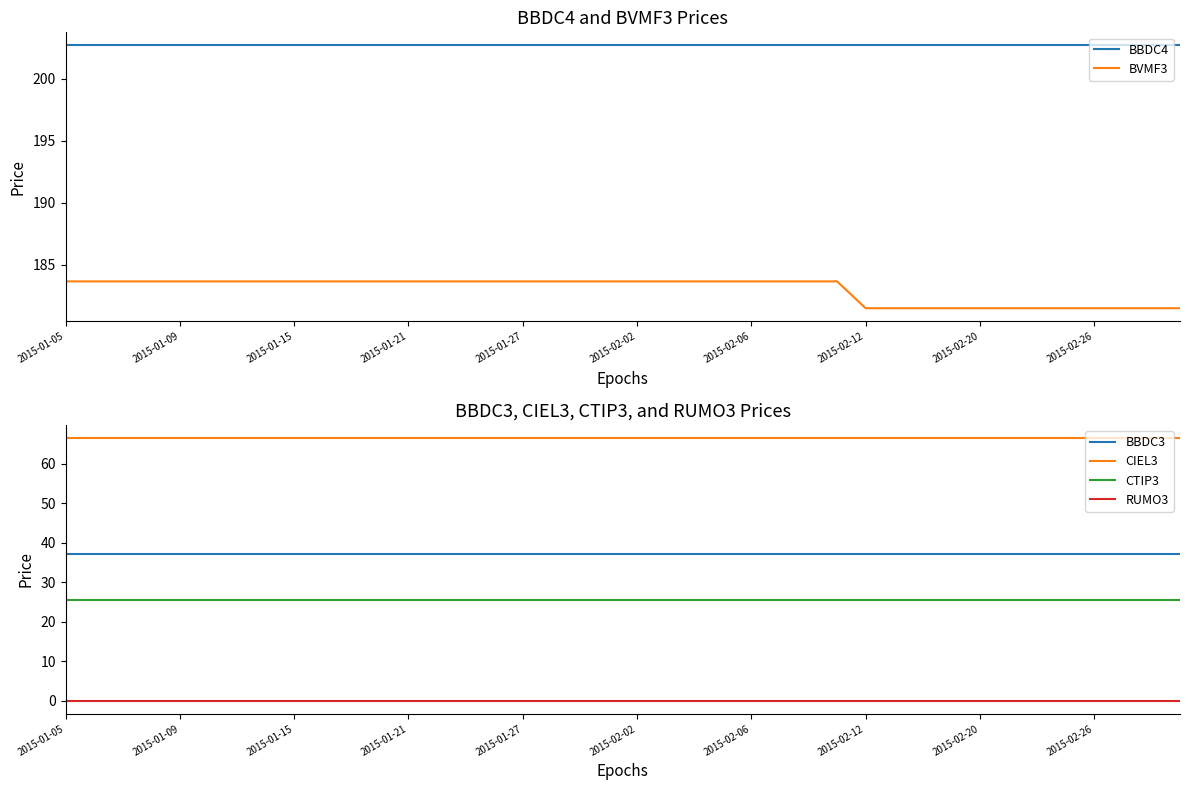

At 26, list the series in order from smallest to largest.

RUMO3, CTIP3, BBDC3, CIEL3, BVMF3, BBDC4